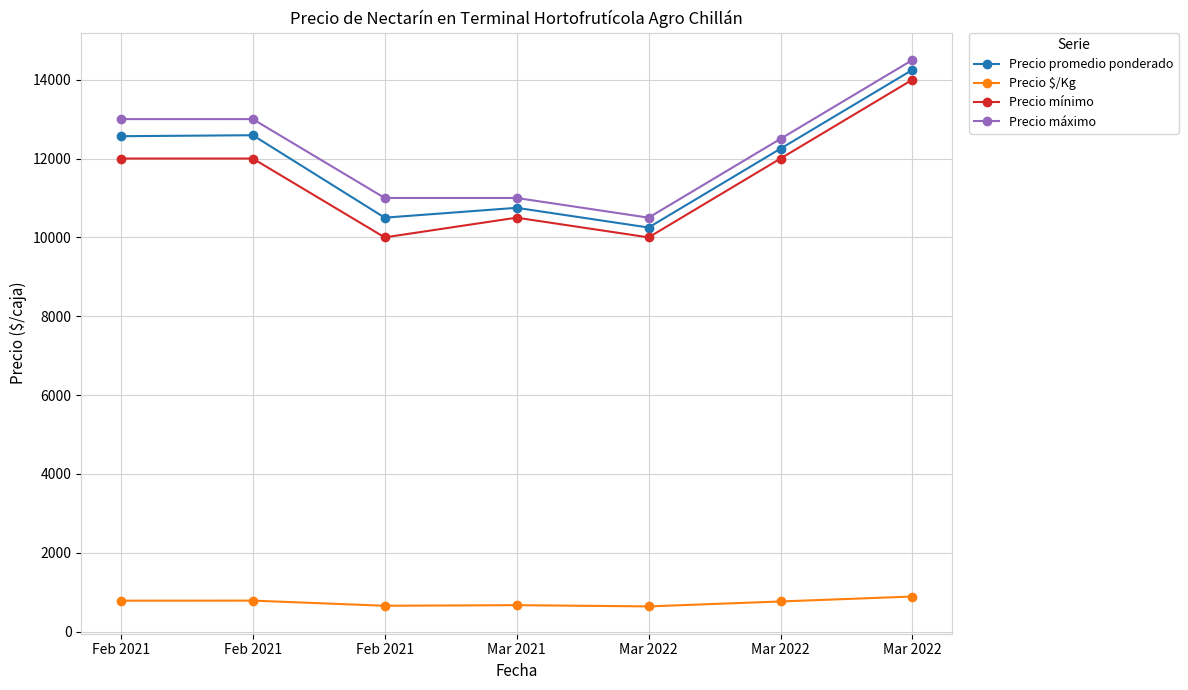

Between Mar 2022 and Mar 2021, which is larger?

Mar 2021